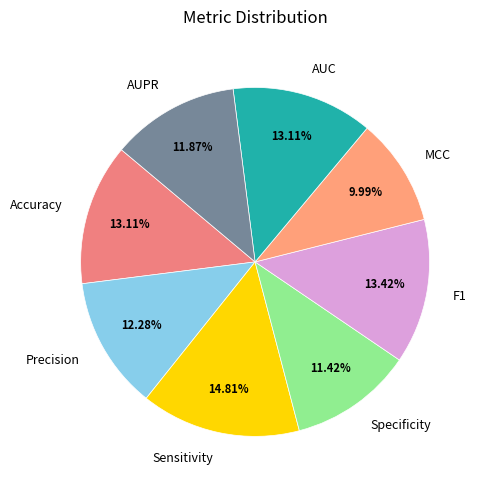

To the nearest percent, what is the difference between the AUPR and AUC slice percentages?

1%